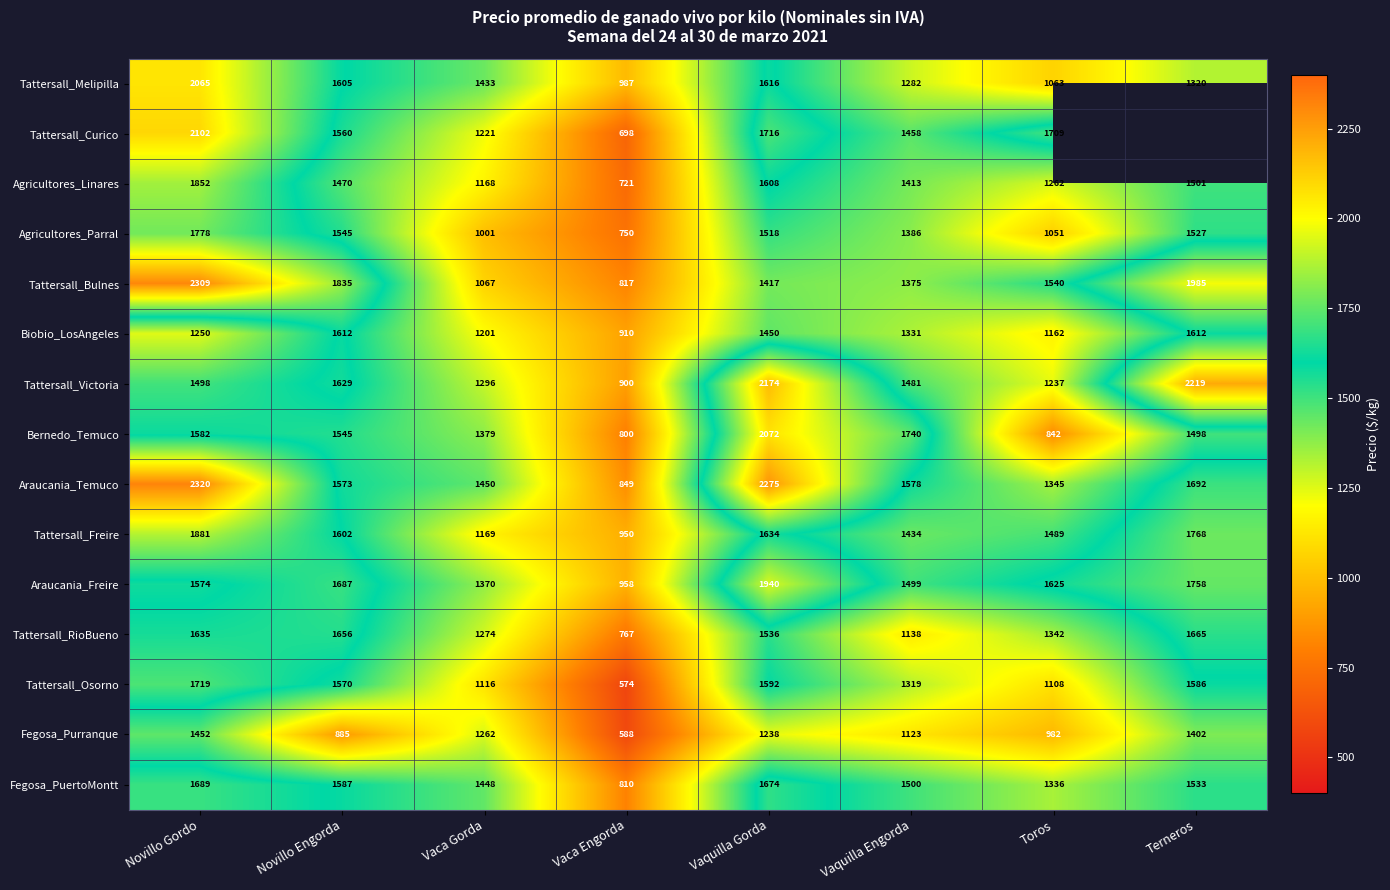

Where is Tattersall_Bulnes nearest to the value 1563?

Toros